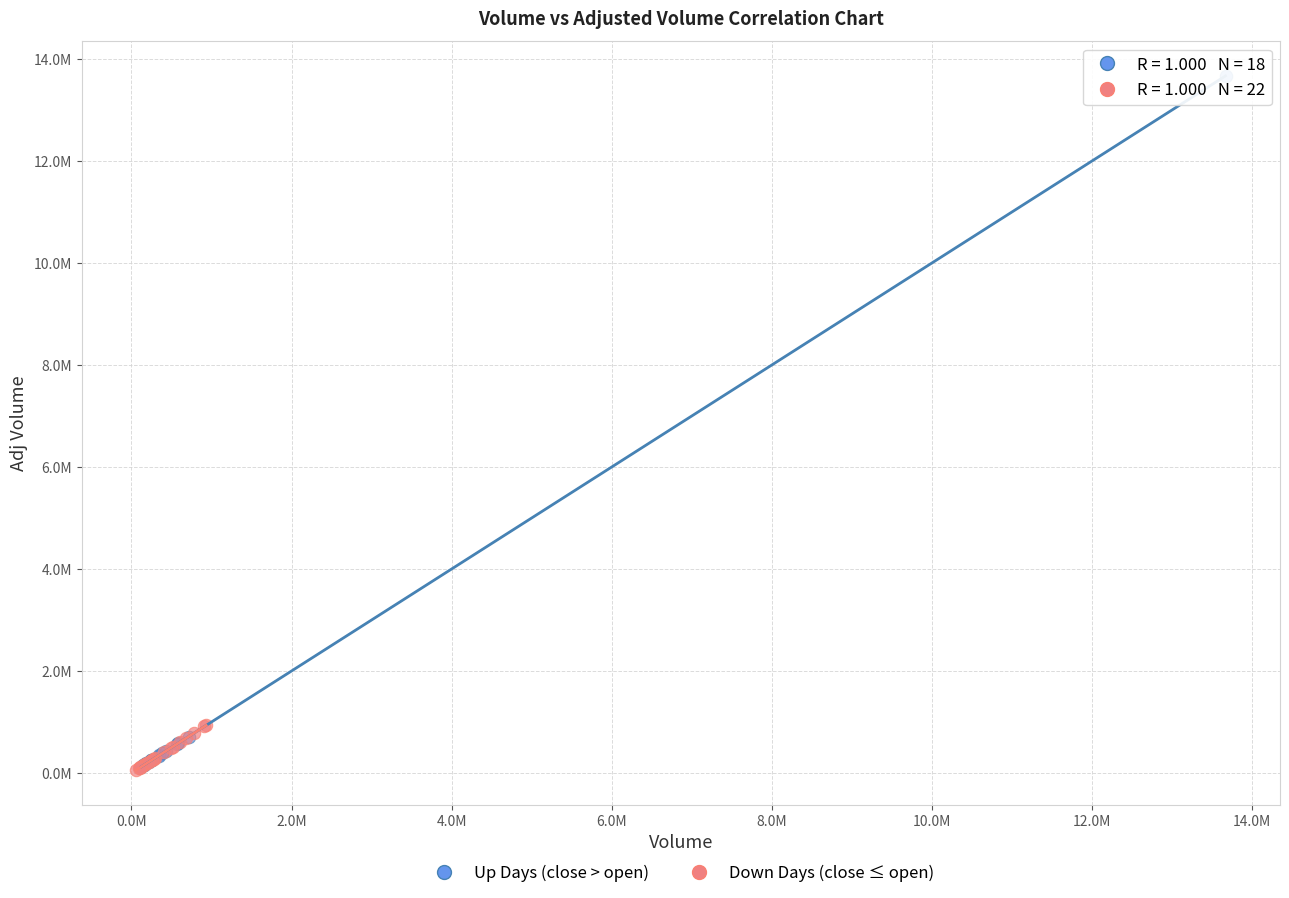

What are all the series names shown in the legend?

Up Days (close > open), Down Days (close ≤ open)